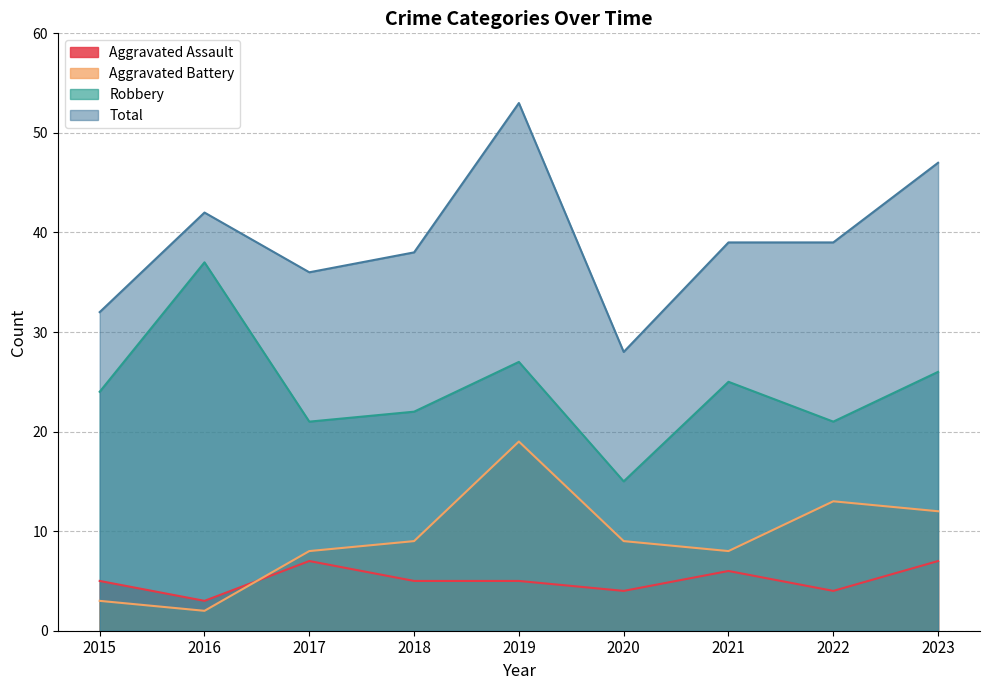

What is the sum of the Total values at 2015 and 2021?

71